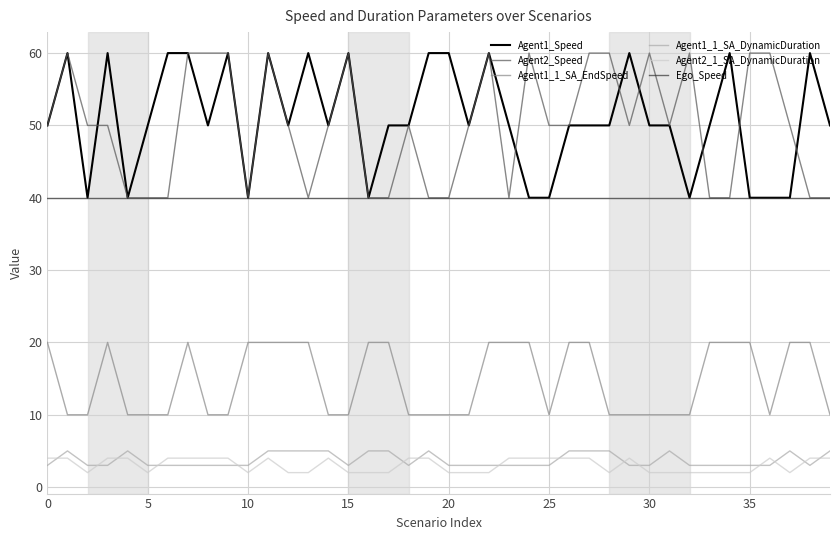

True or false: Ego_Speed and Agent1_1_SA_EndSpeed cross at least once.

False